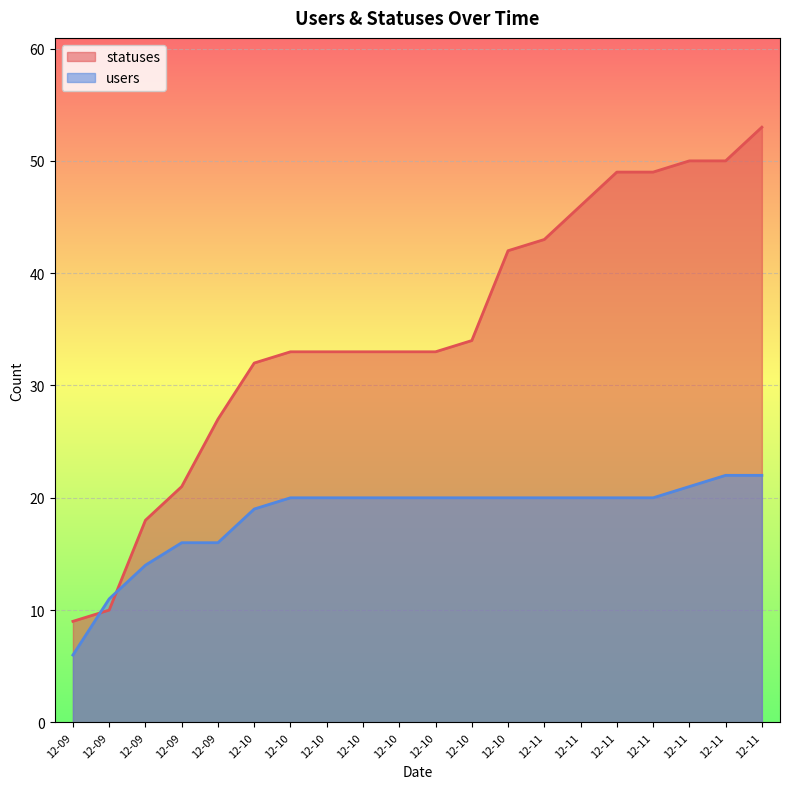

What are all the series names shown in the legend?

statuses, users